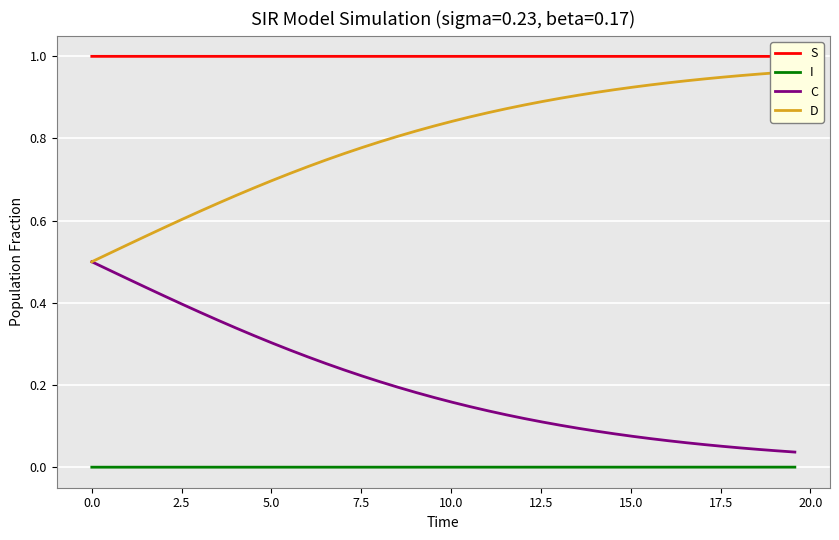

True or false: I and C cross at least once.

False